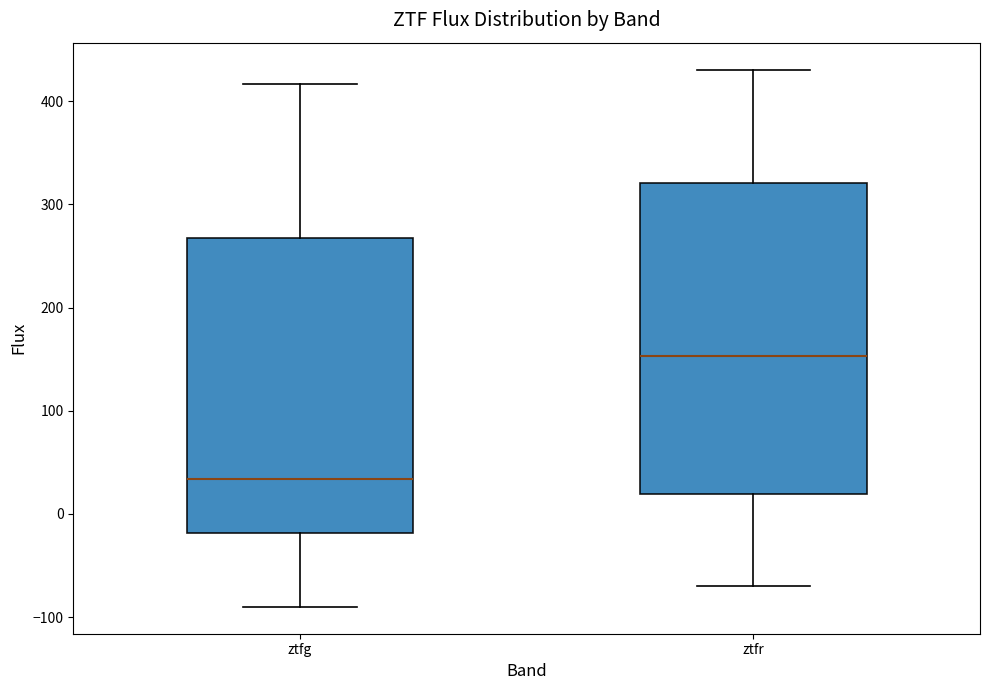

Where does the median line of the box for ztfr sit on the y-axis? The values are not printed on the chart, so give them approximately, as read against the axis.

150